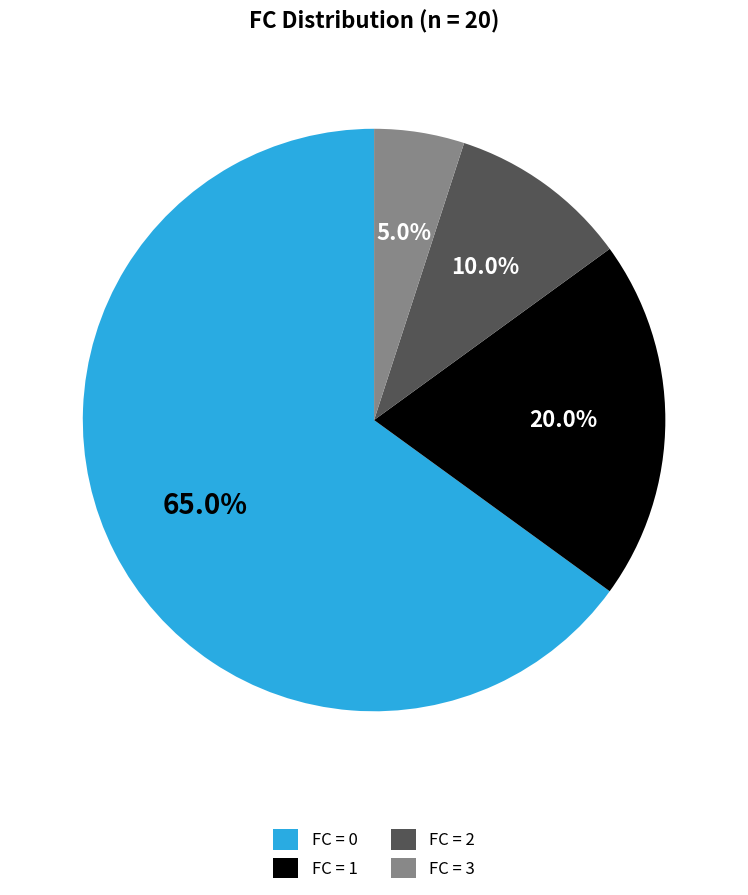

What is the smallest slice in the pie chart?

FC = 3